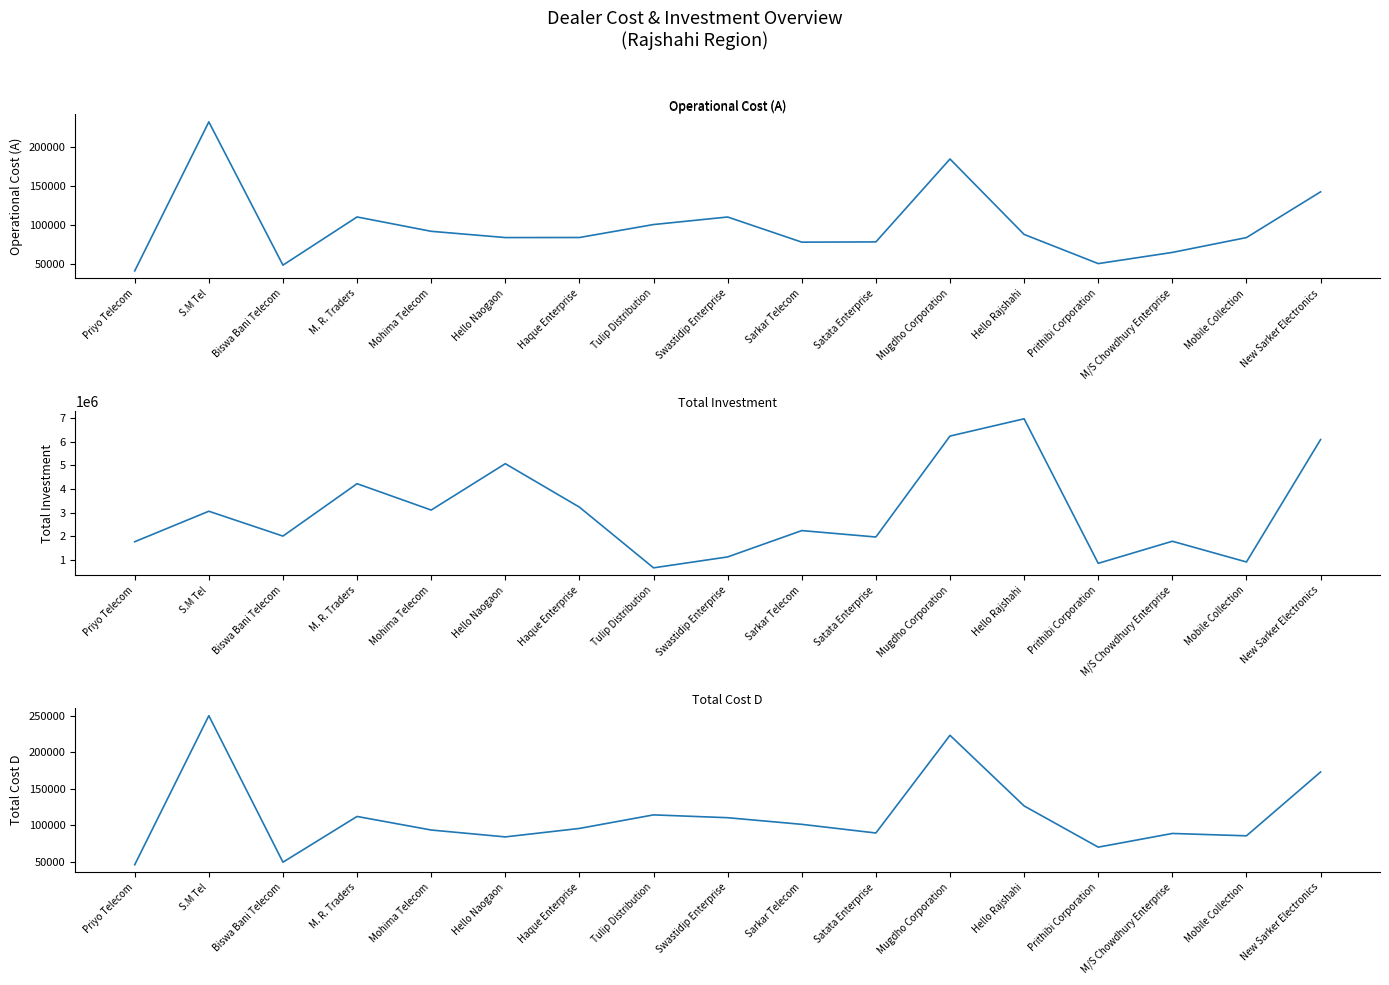

List the series in order of their peak value, lowest first.

Operational Cost (A), Total Cost D, Total Investment